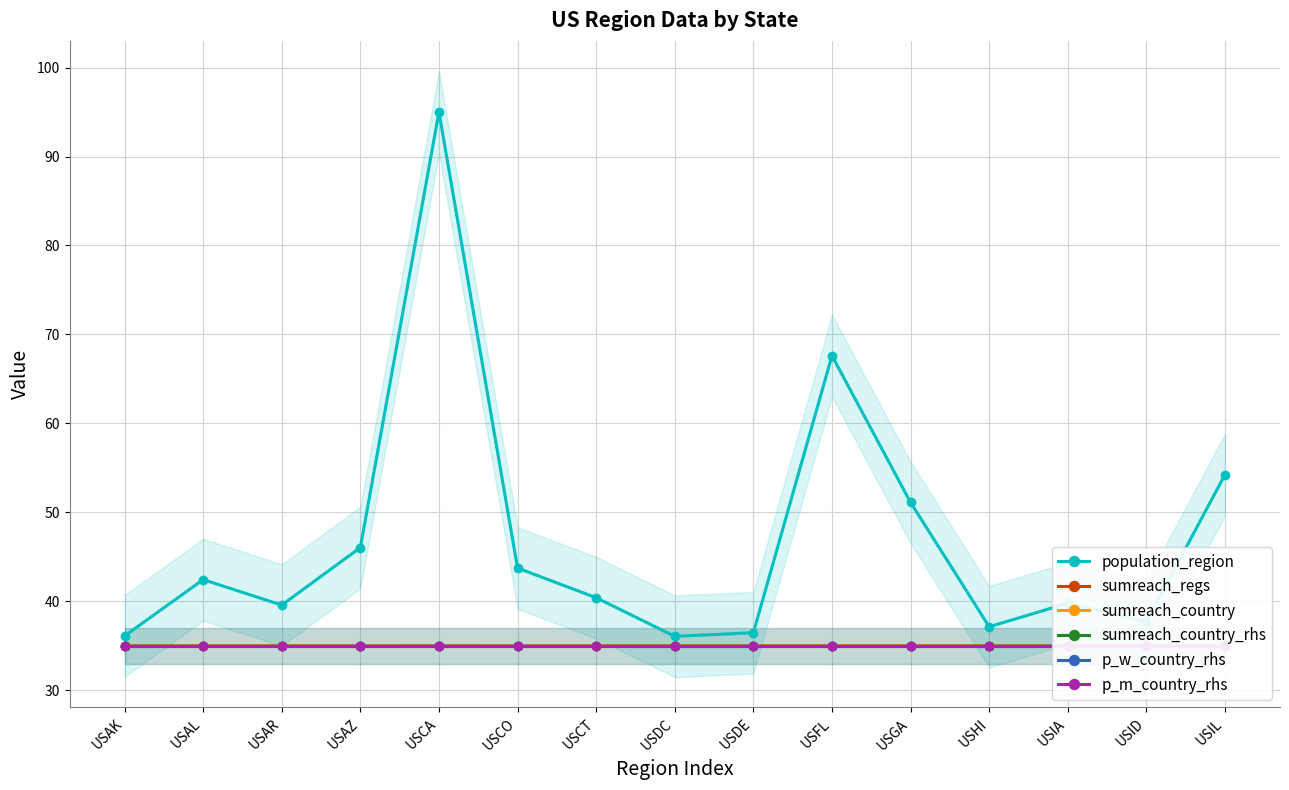

What is the spread (max minus min) of values at USGA?

16.1